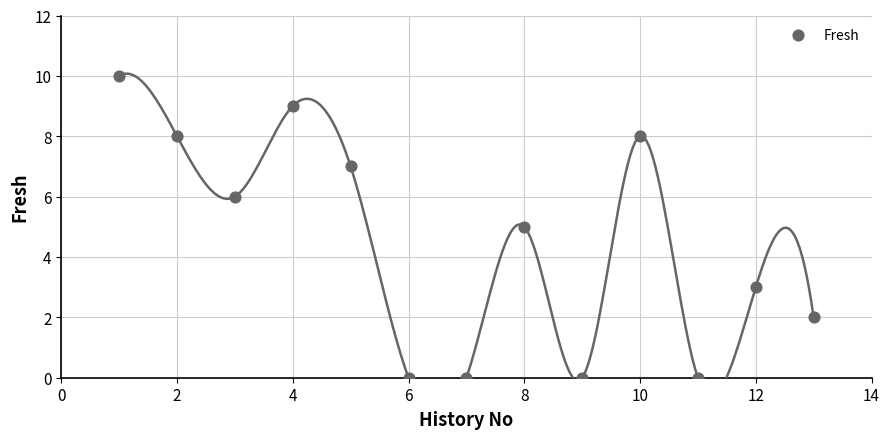

What is the range of Y values (max minus min)?

10